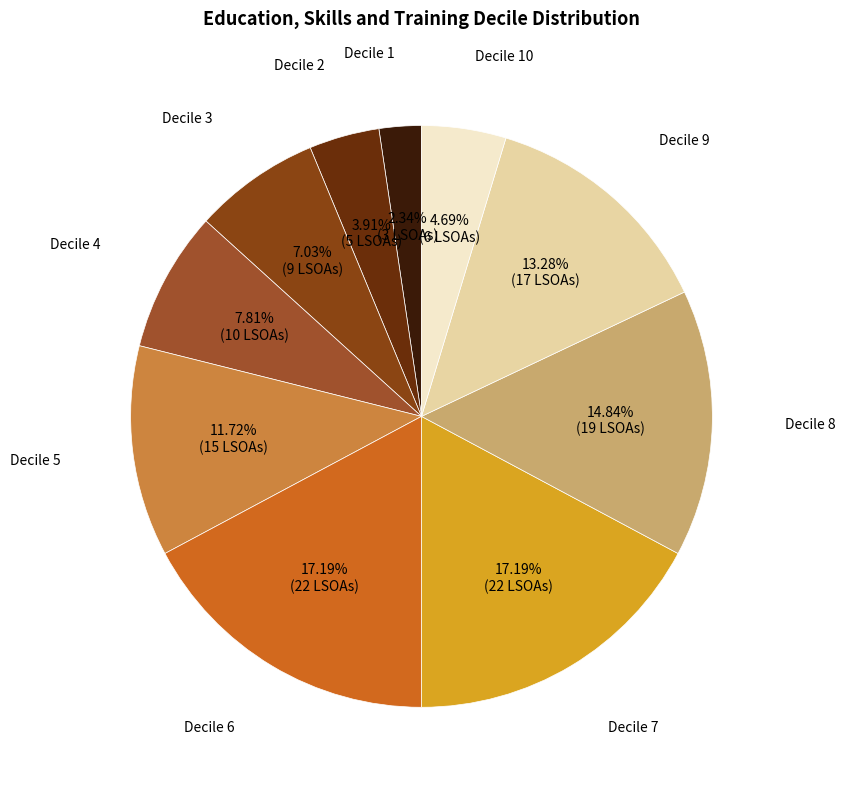

Which slice is the smallest?

Decile 1